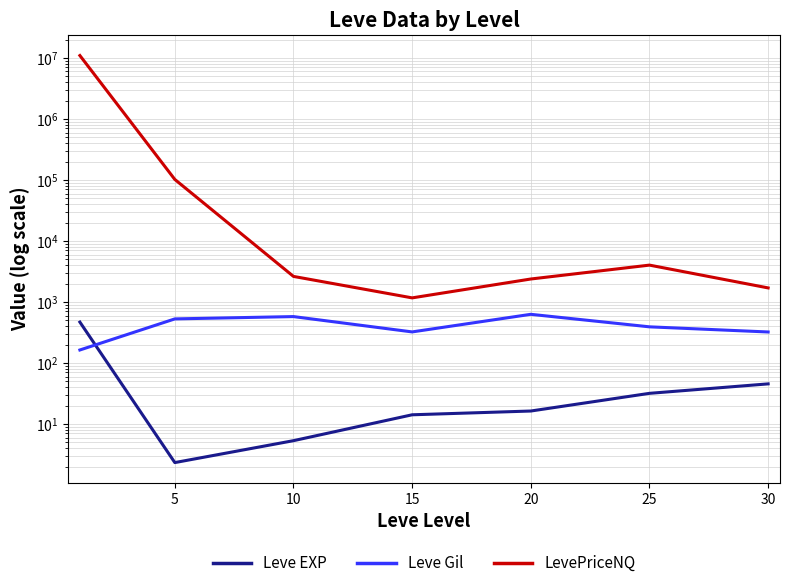

What is the average value of the Leve EXP series?

83.4